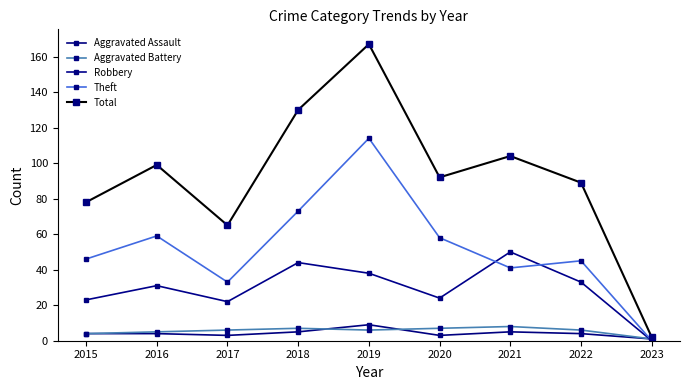

Which series has the largest total across all categories?

Total